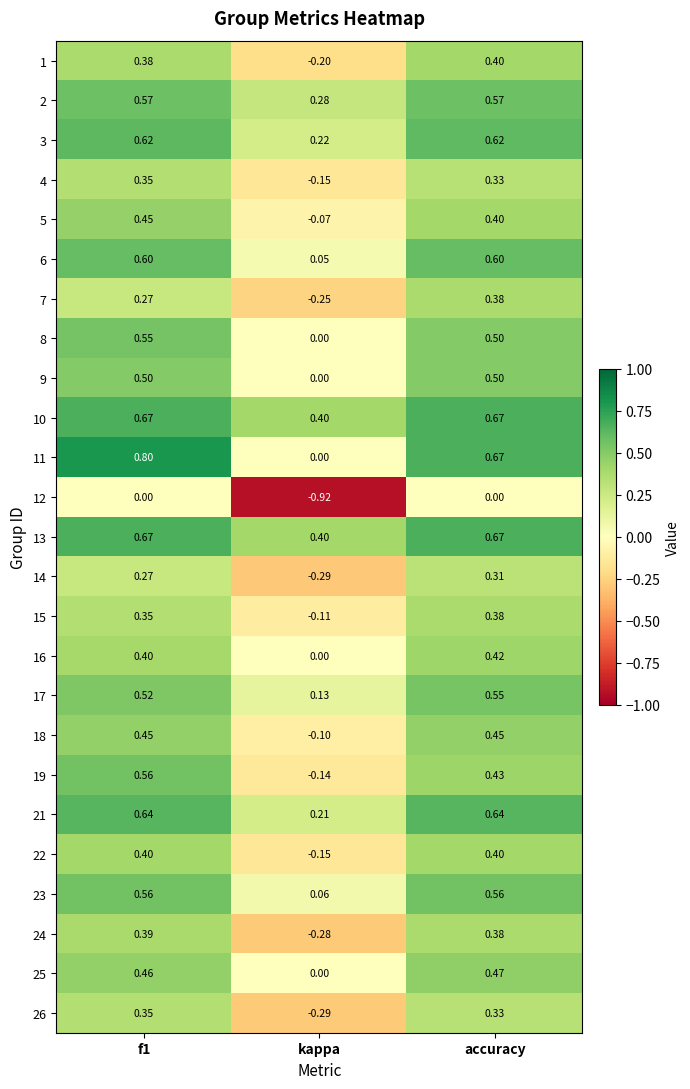

Which category has the lowest value across all series?

kappa